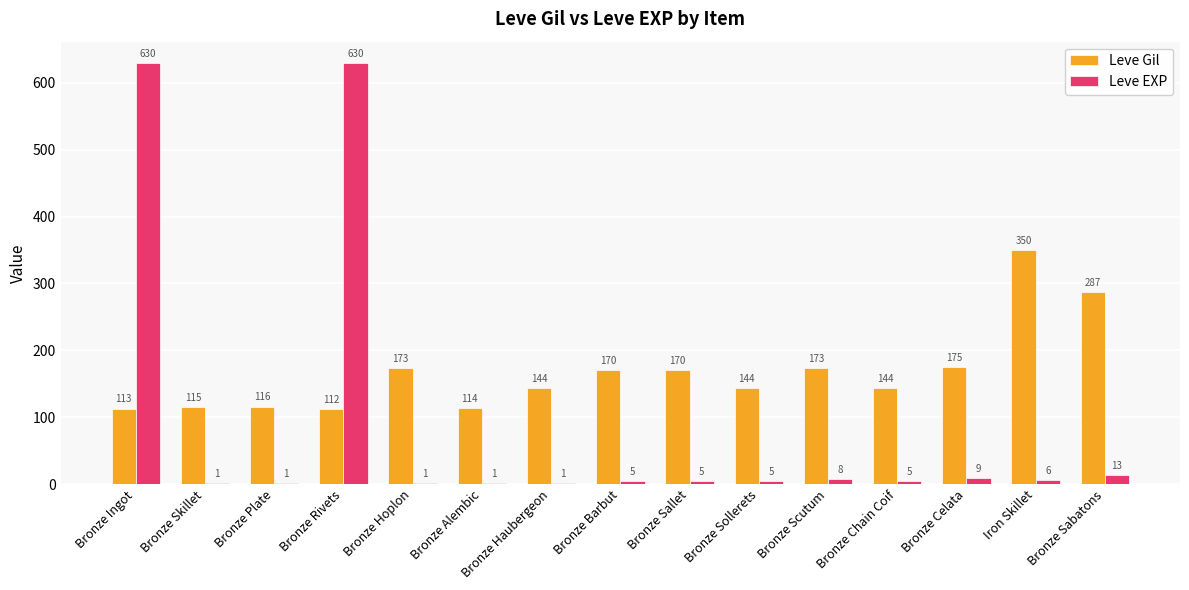

The value of Leve EXP at Bronze Skillet is 1. True or false?

True